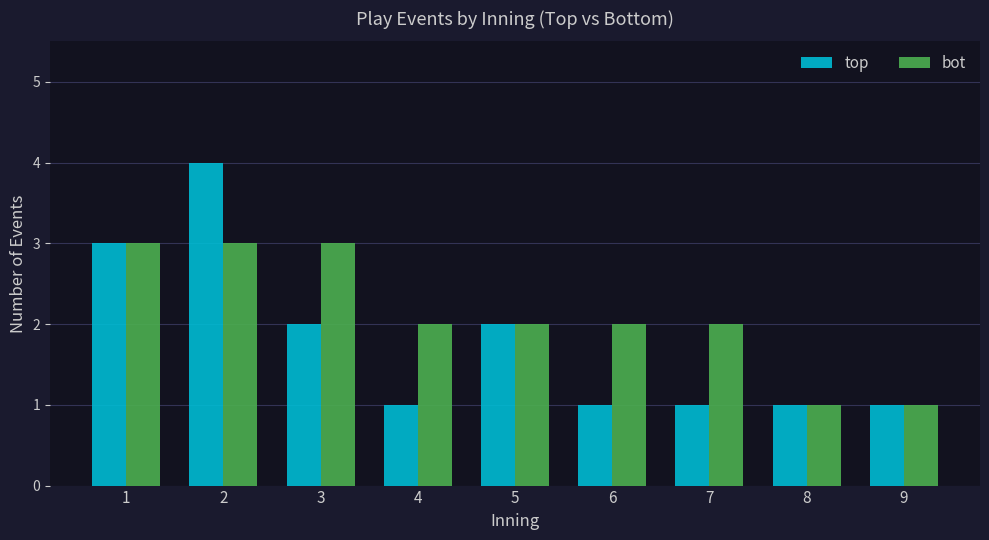

Rank the series by their maximum value, from lowest to highest.

bot, top